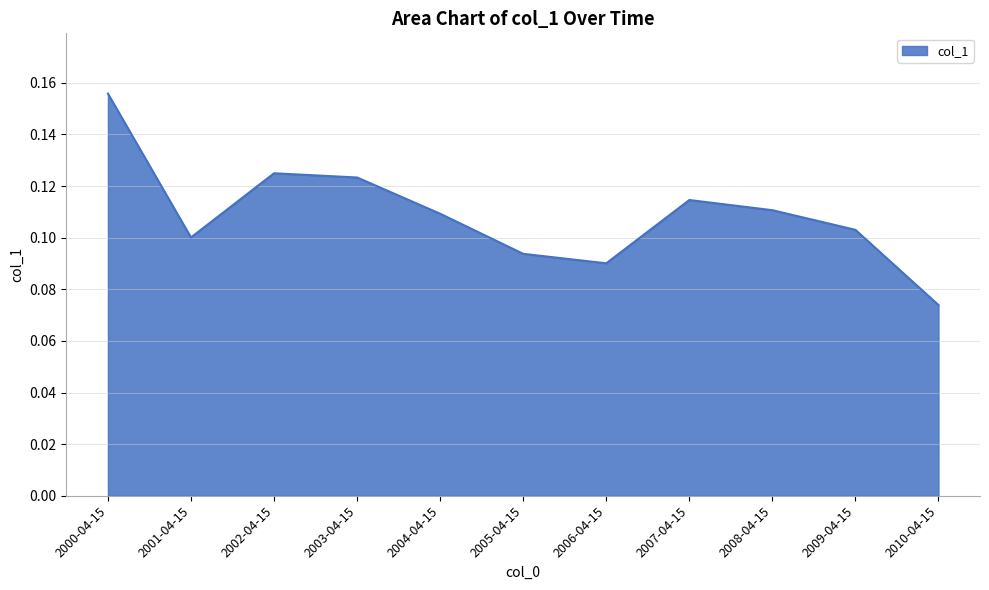

Which label corresponds to the largest value in the chart?

2000-04-15